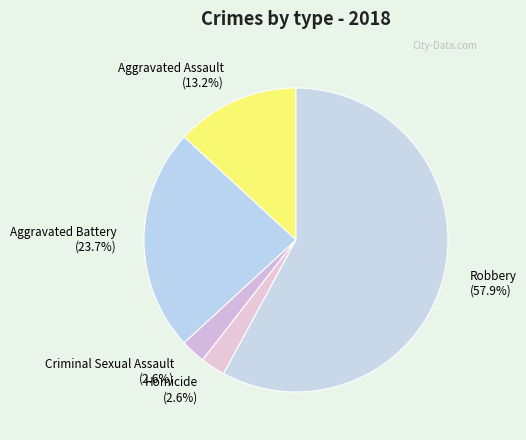

To the nearest percent, what is the difference between the largest and smallest slice percentages?

55%